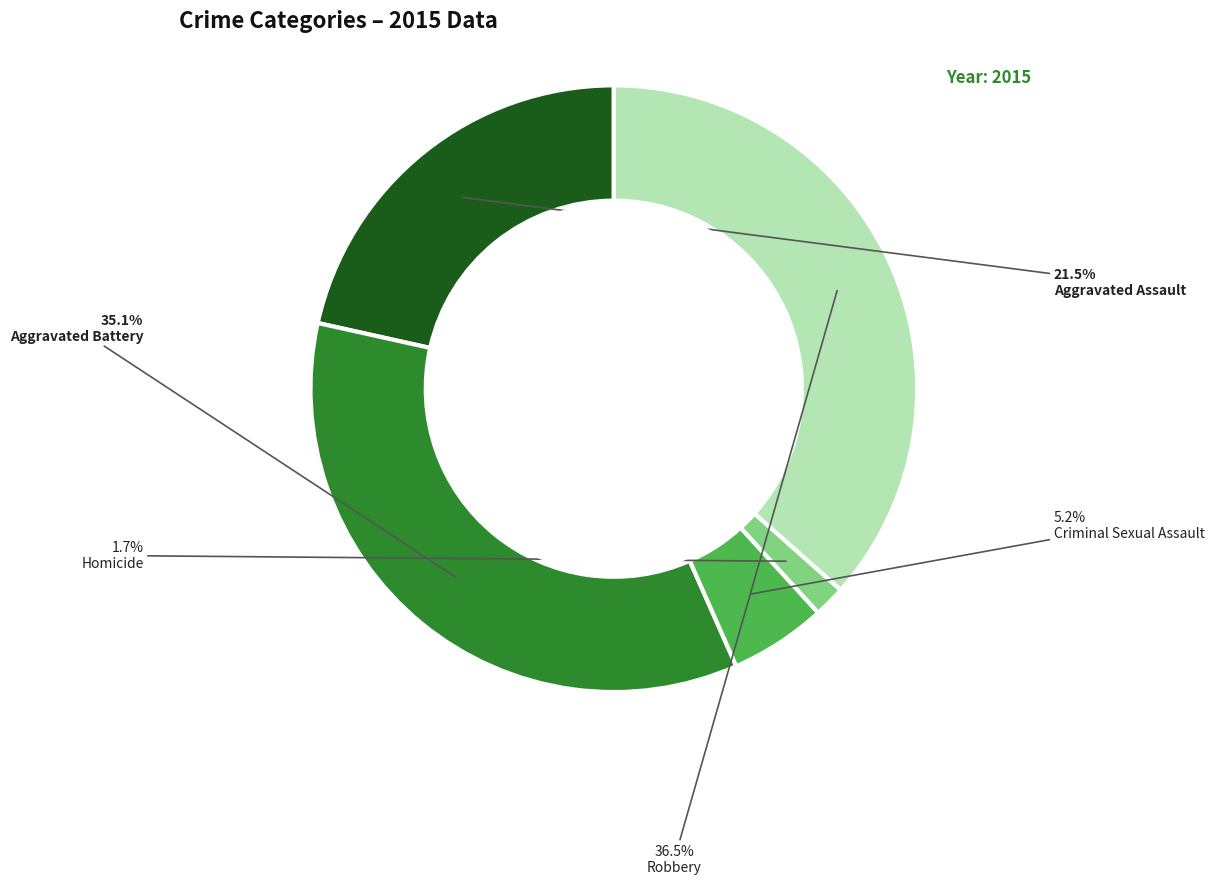

Is there a majority slice in this chart?

No